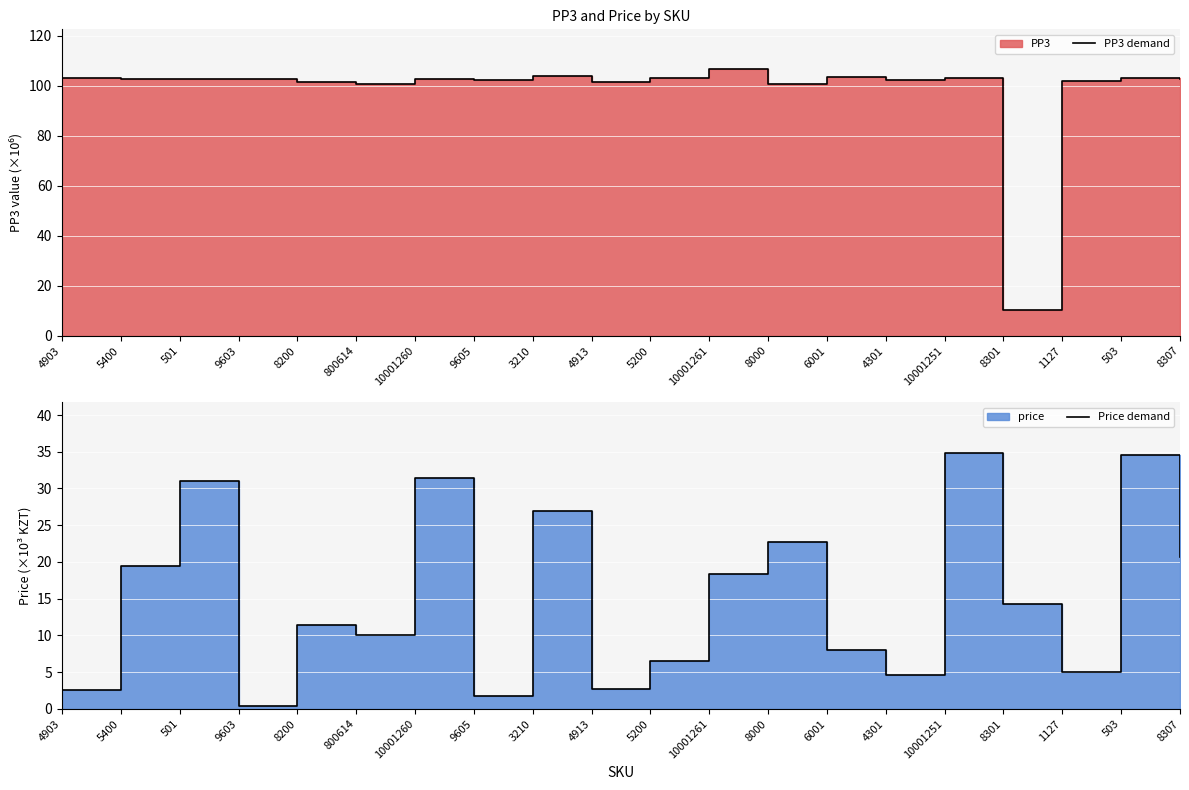

At which category does the chart reach its peak across all series?

10001261